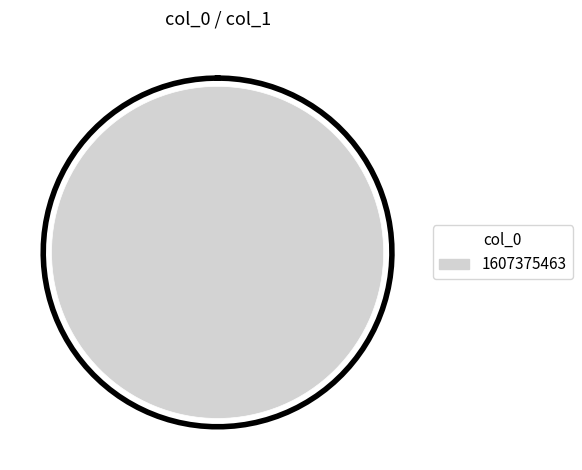

Is there a majority slice in this chart?

Yes